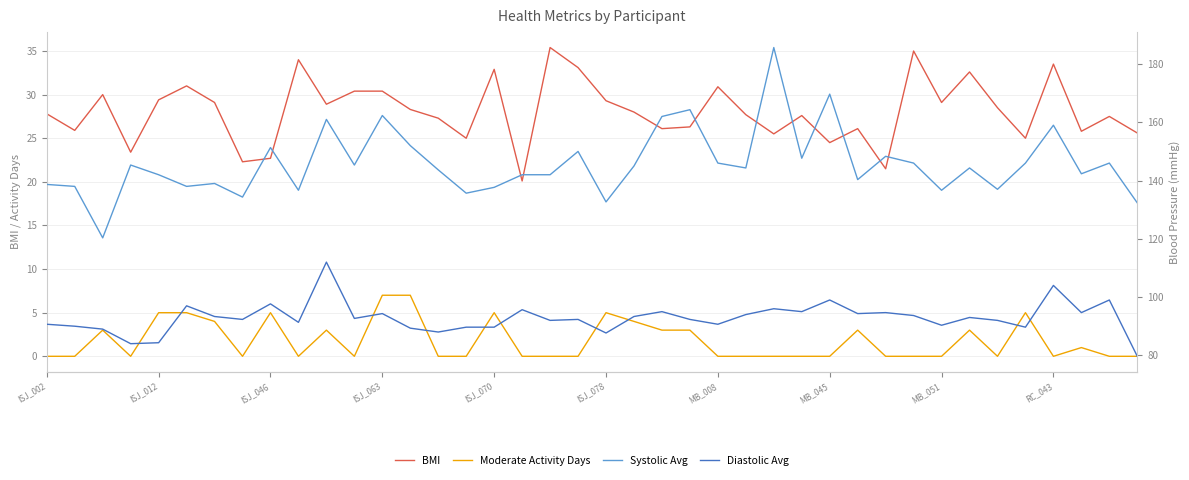

How many data points does each series have?

40